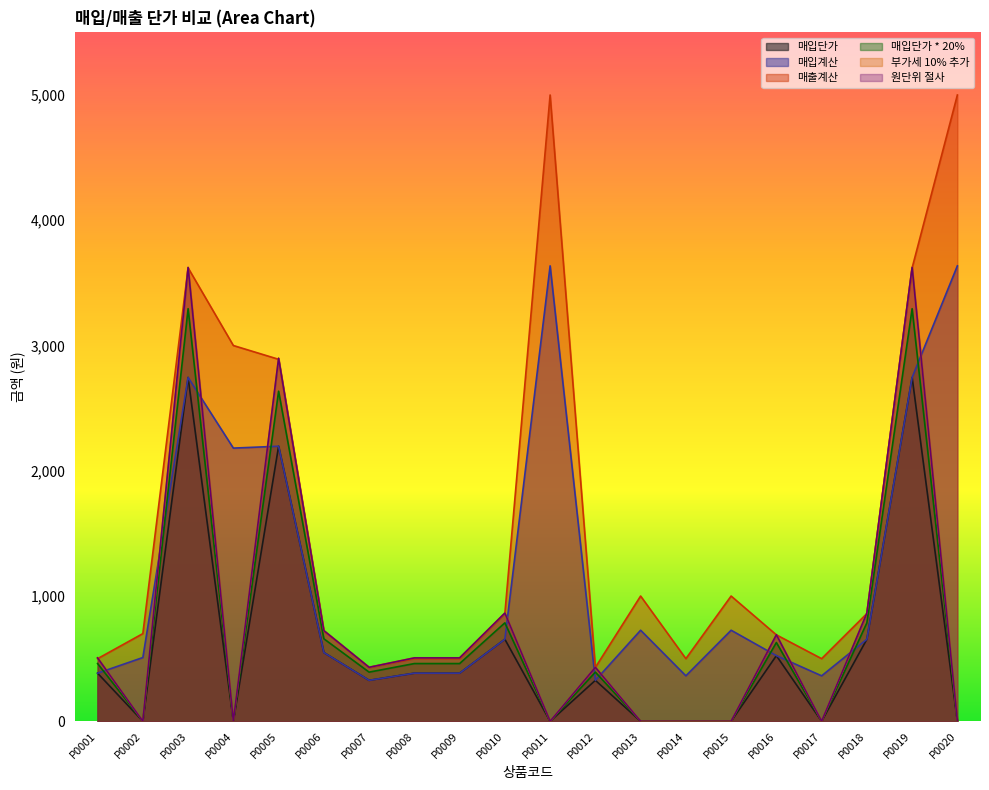

What is the lowest value of the 매입계산 series?

327.0